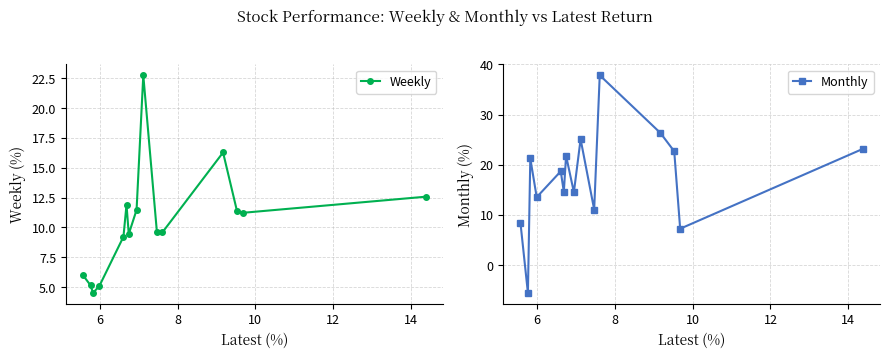

True or false: Monthly has more than 2 points higher than both neighbors.

True